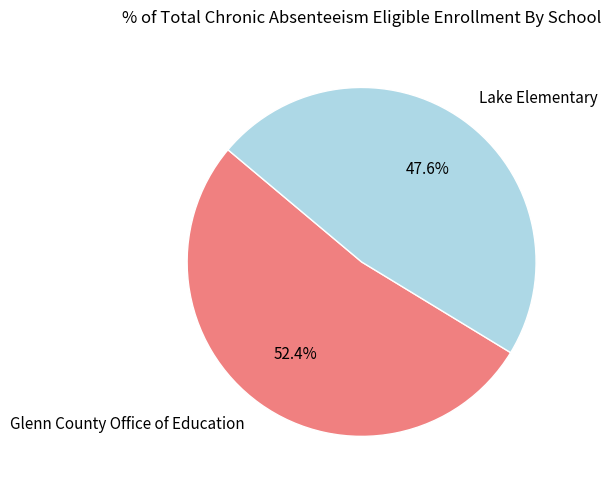

Is there a majority slice in this chart?

Yes